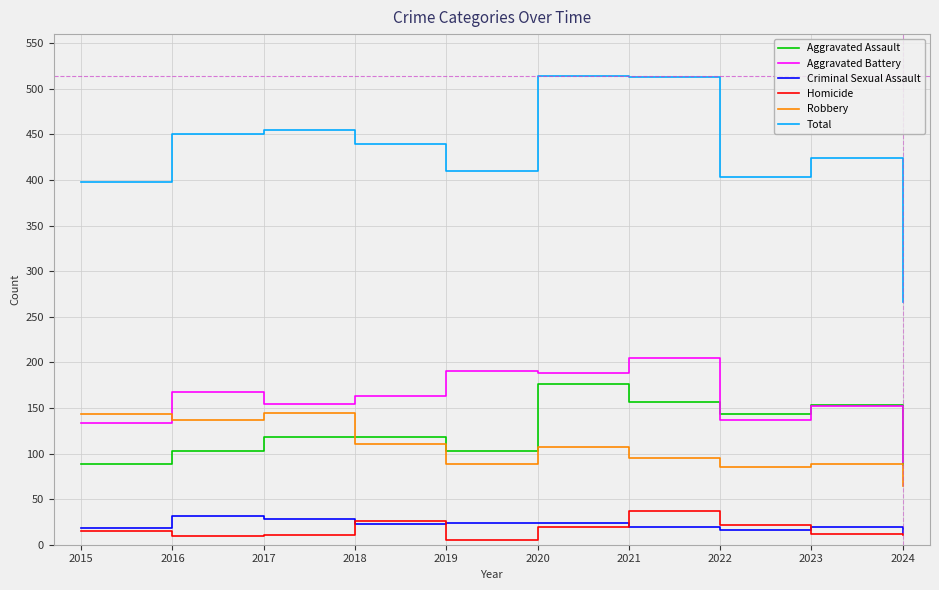

How many distinct data groups are displayed?

6